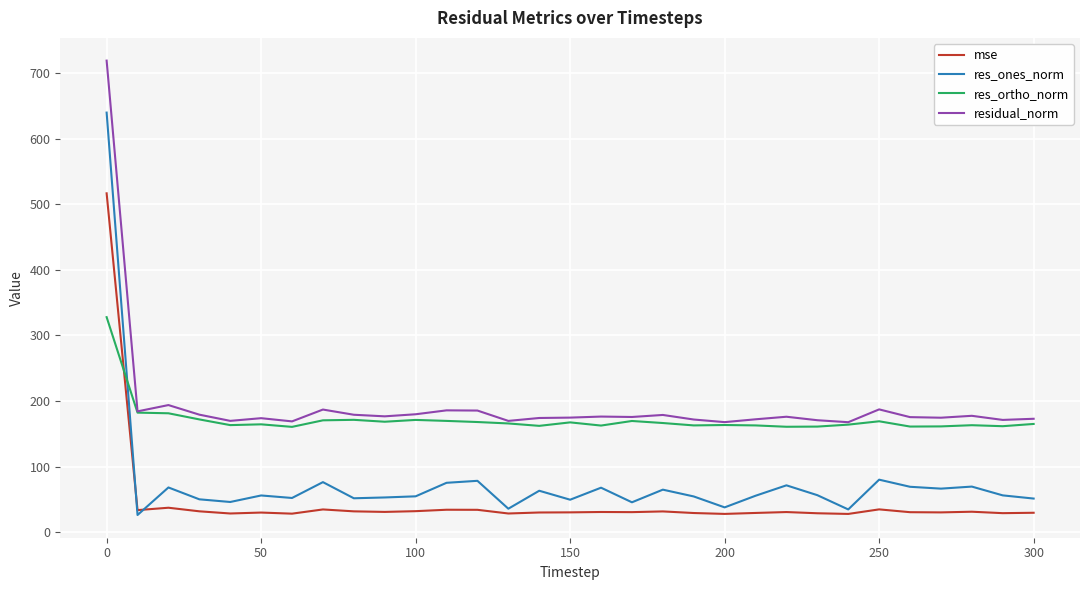

True or false: mse and residual_norm cross at least once.

False